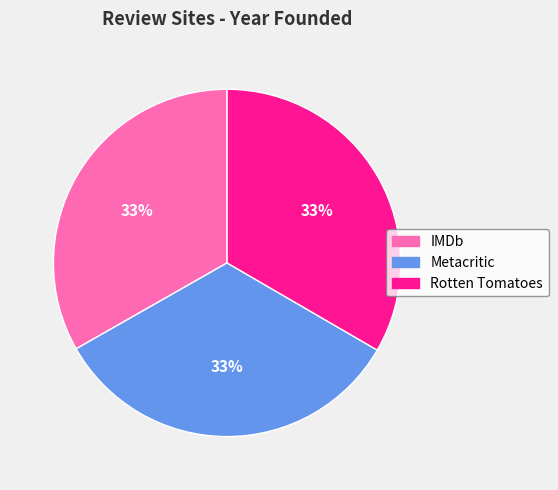

True or false: IMDb accounts for 33% of the total.

True